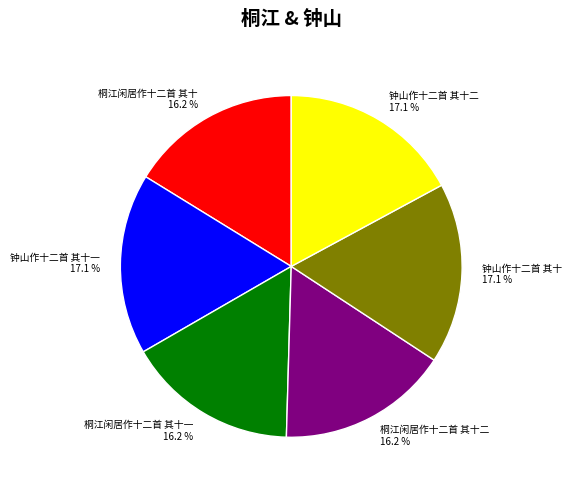

To the nearest percent, what is the difference between the largest and smallest slice percentages?

1%